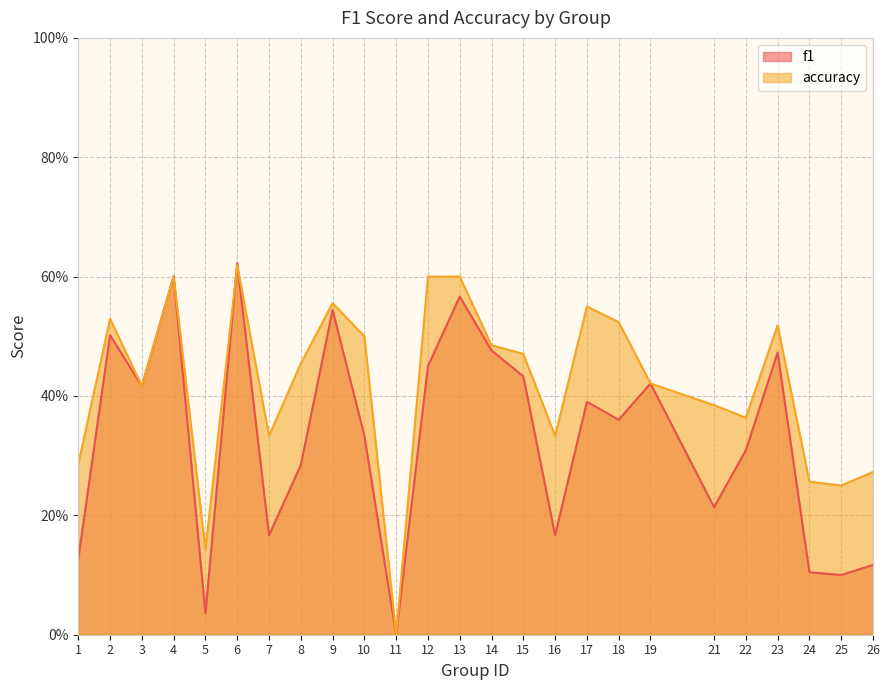

Which series ends up on top after the final intersection of accuracy and f1?

accuracy